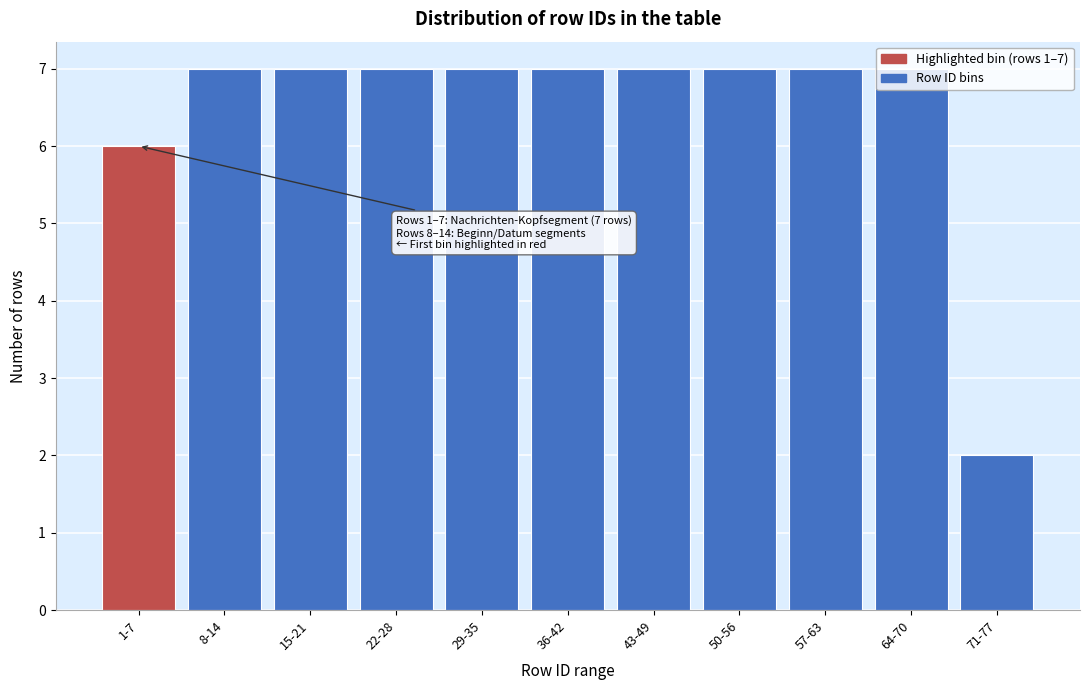

Which has a higher value, 1-7 or 8-14?

8-14